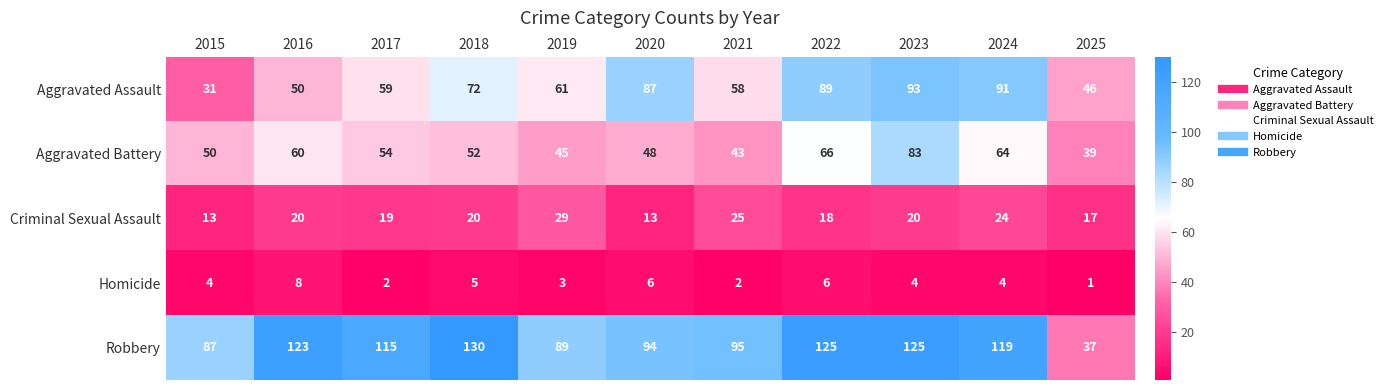

What is the difference between the second highest and minimum values in the Aggravated Battery series?

27